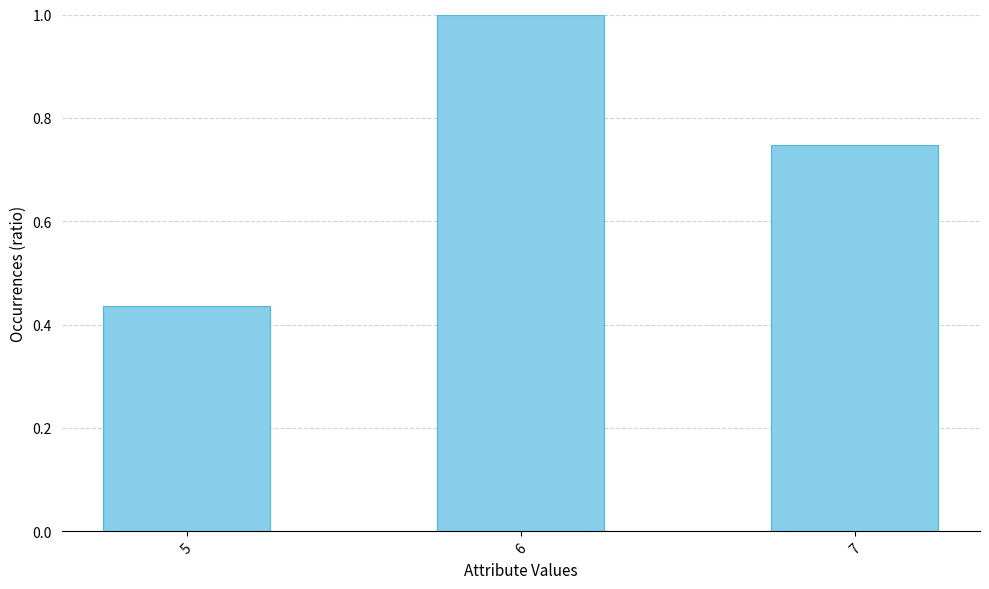

What is the sum of all values?

2.2